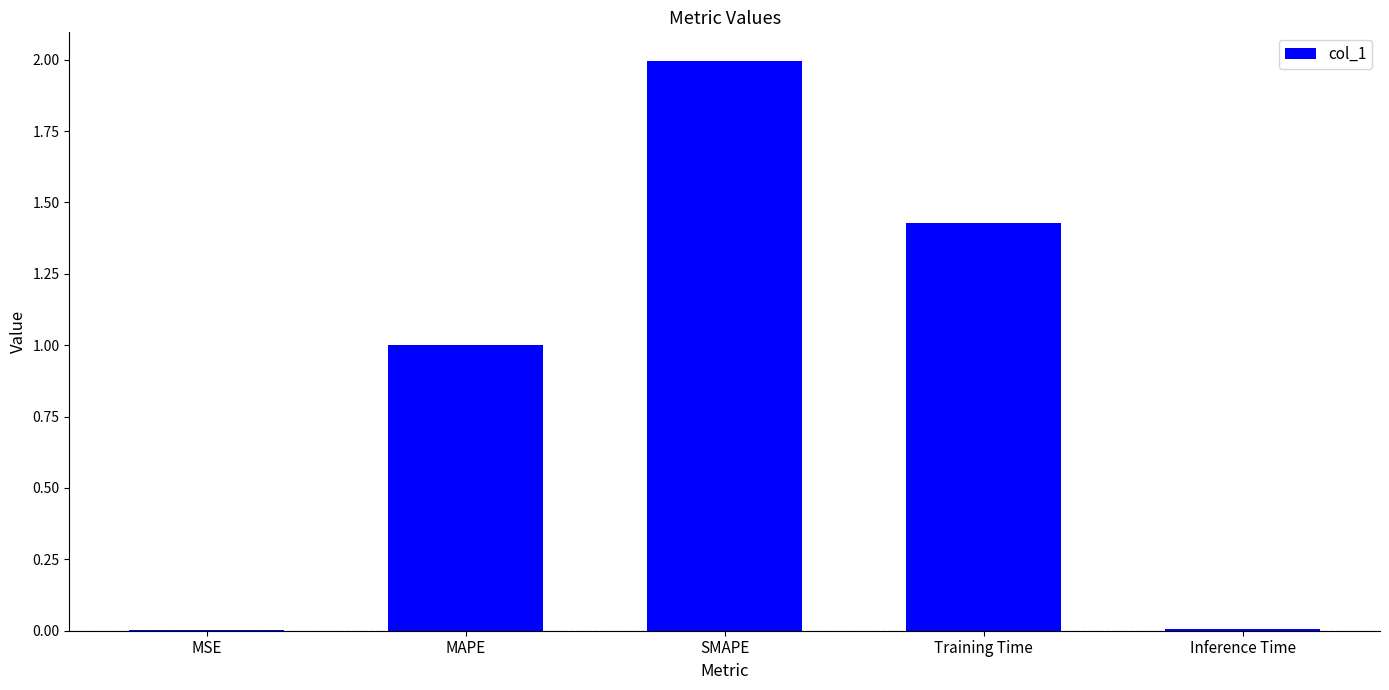

Between MAPE and SMAPE, which is larger?

SMAPE